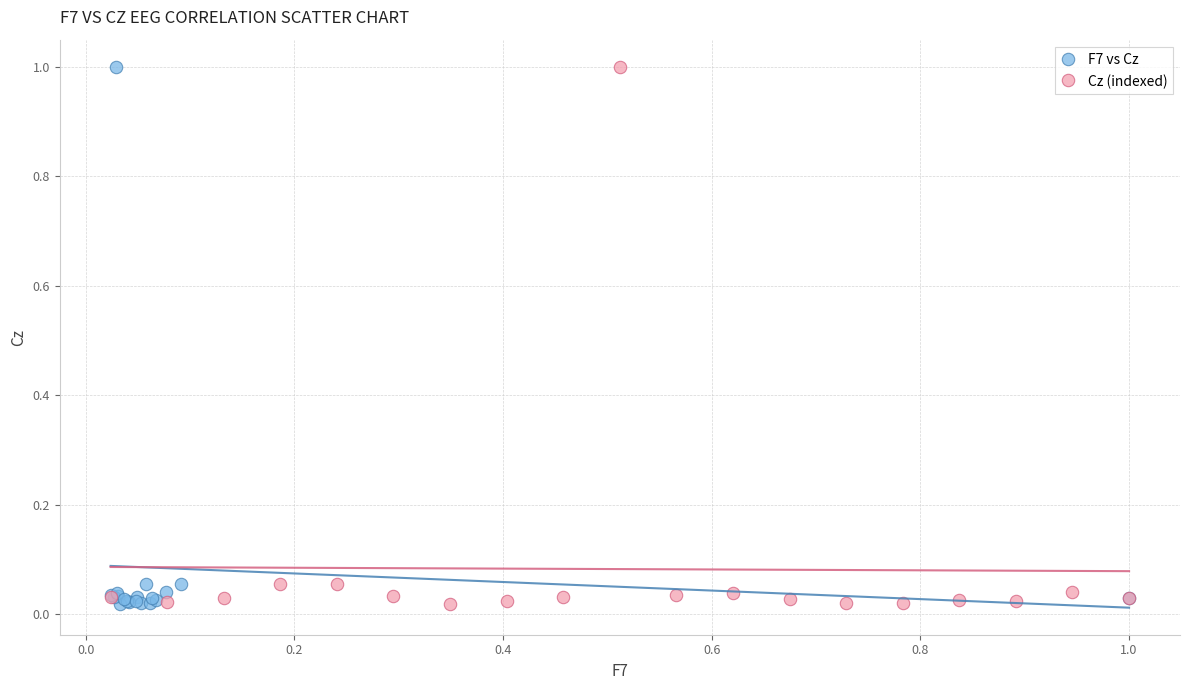

What are all the series names shown in the legend?

F7 vs Cz, Cz (indexed)